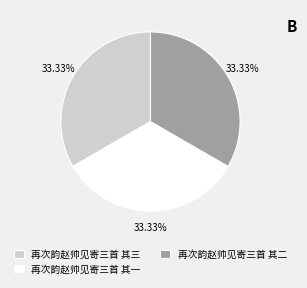

Do 再次韵赵帅见寄三首 其三 and 再次韵赵帅见寄三首 其二 together represent more than half of the pie?

Yes